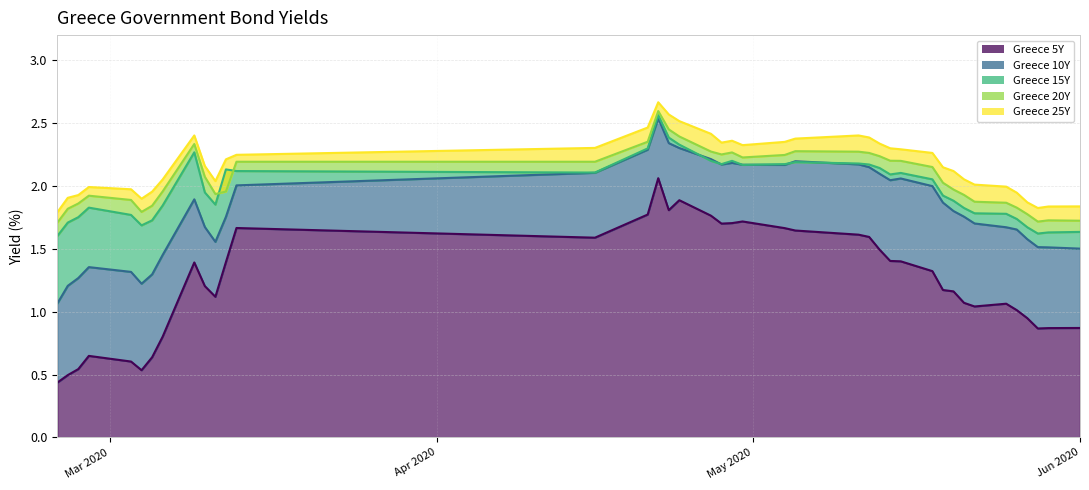

What is the value of the Greece 20Y point at the 13th from the left?

2.2